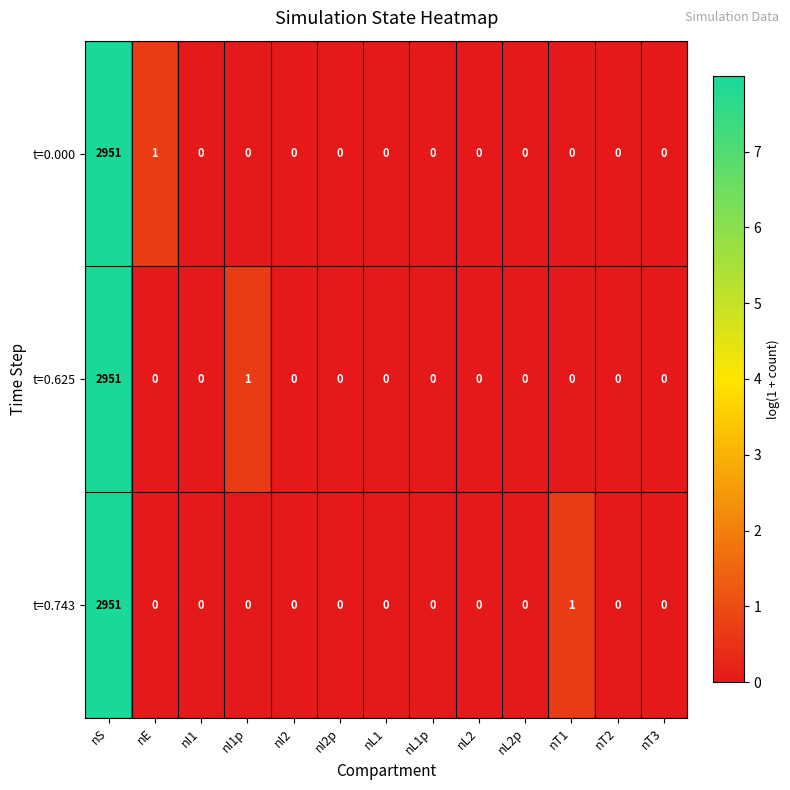

What is the greatest value displayed?

2951